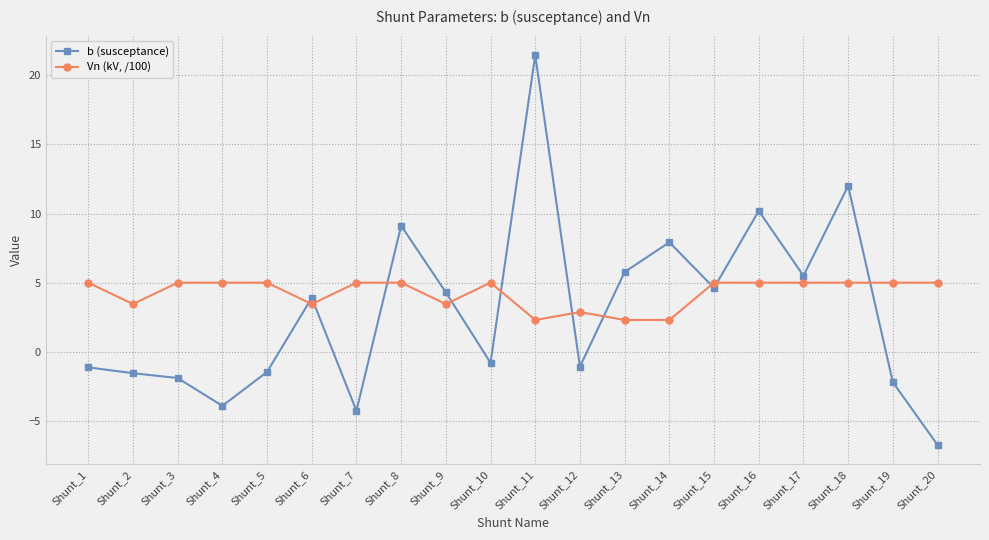

Which series has the largest range (max minus min)?

b (susceptance)